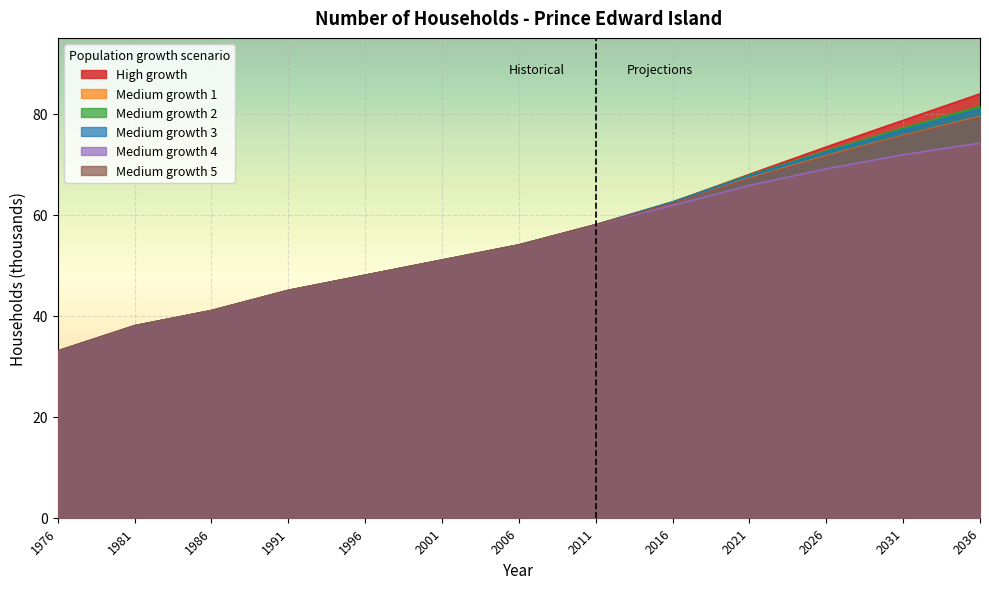

Which series has the widest spread of values?

High growth